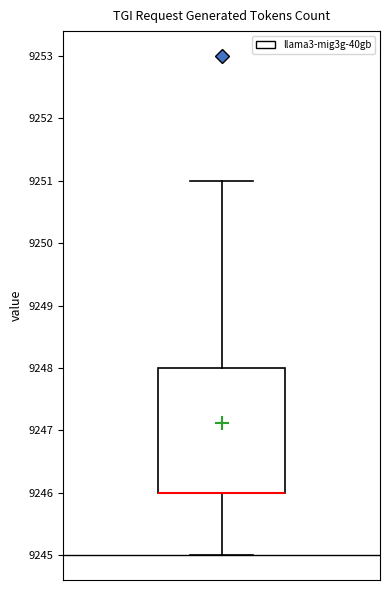

Read this box plot against the y-axis: the position of the median line, the range covered by the box, and the ends of both whiskers. The values are not printed on the chart, so give them approximately, as read against the axis.

median 9246 (drawn on the box's lower edge), box 9246 to 9248, whiskers 9245 to 9251